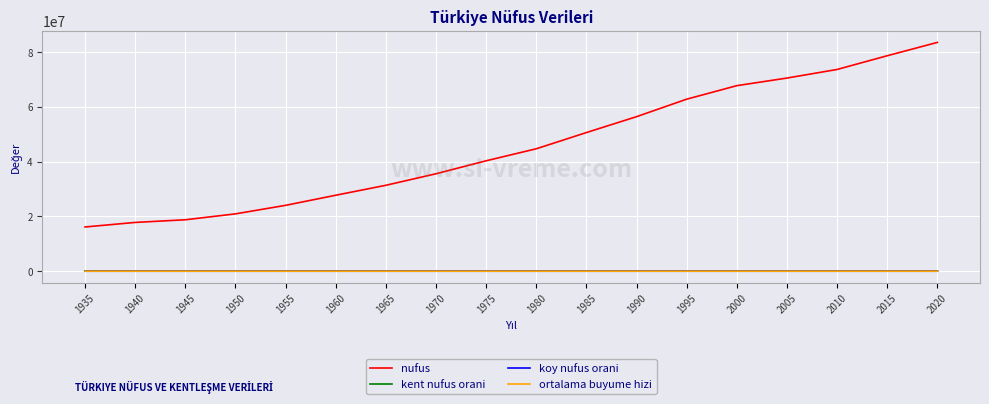

How many intersections are there between ortalama buyume hizi and koy nufus orani?

3